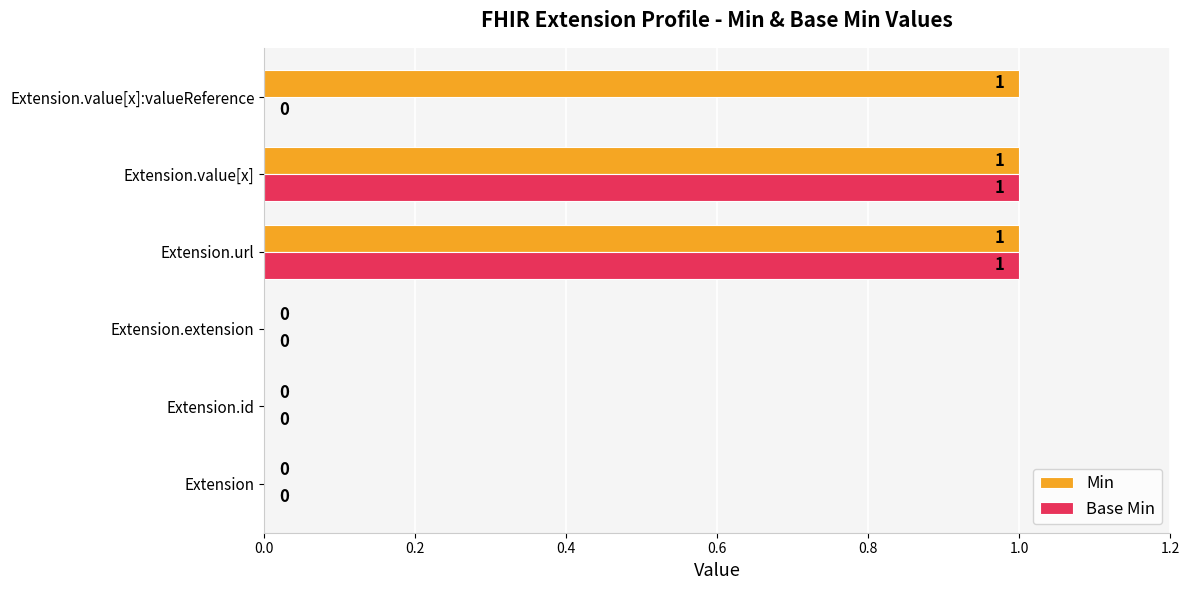

What is the sum of all Min values?

3